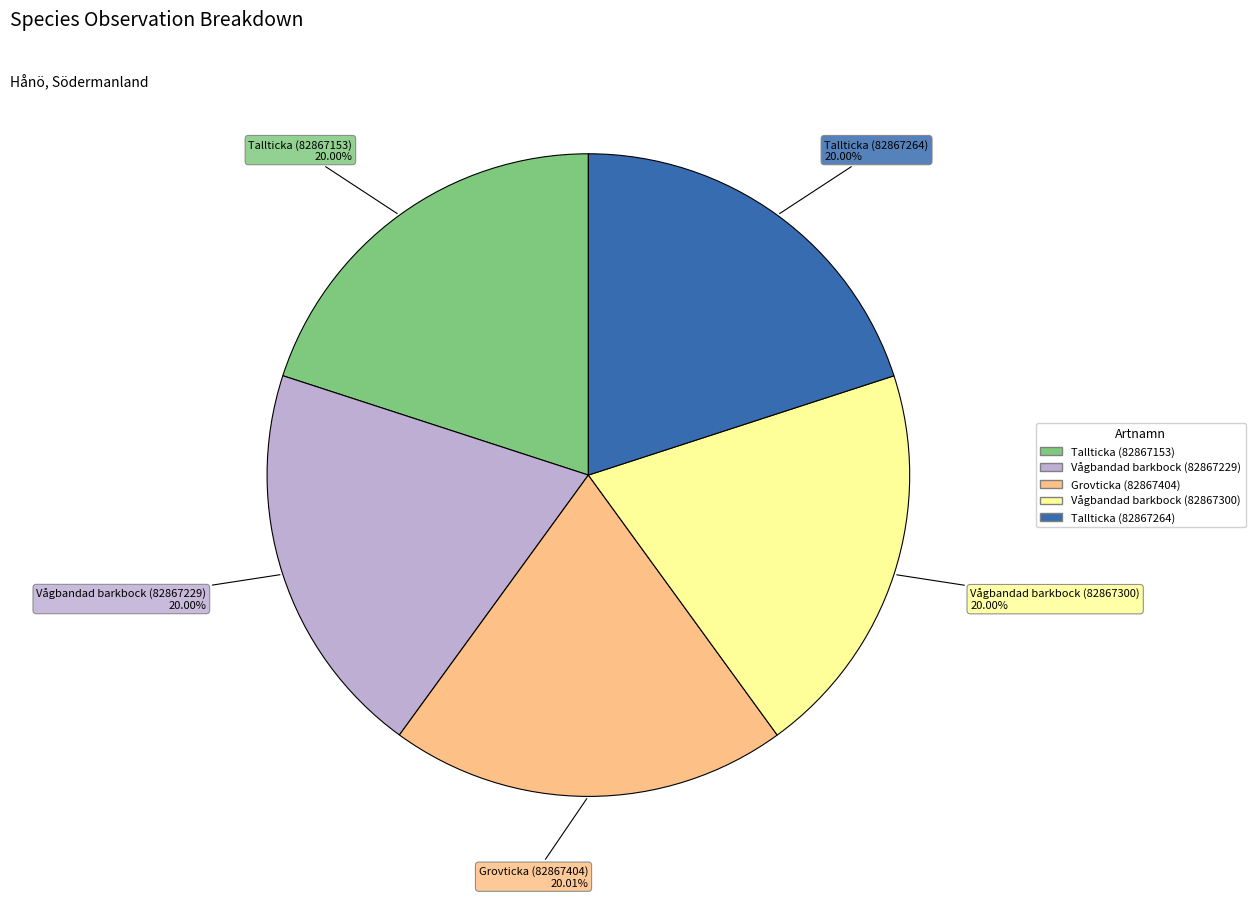

Is it true that Tallticka (82867153) is 10% of the pie?

False